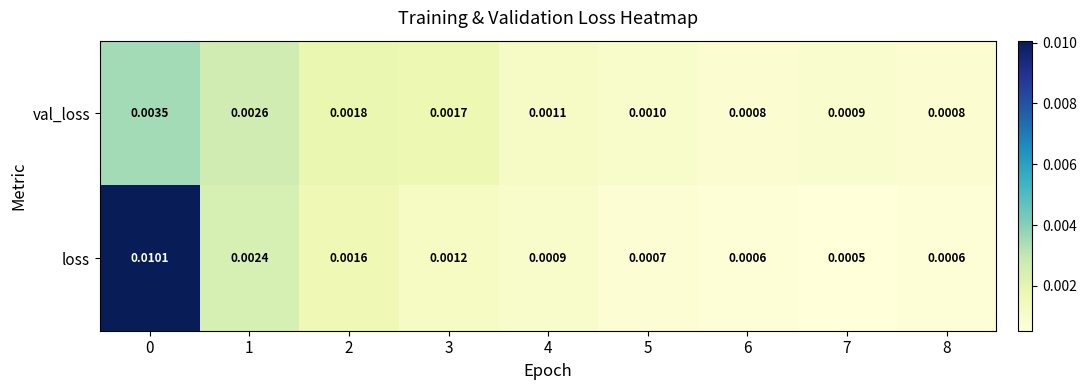

Which series changed the most between 5 and 6?

val_loss